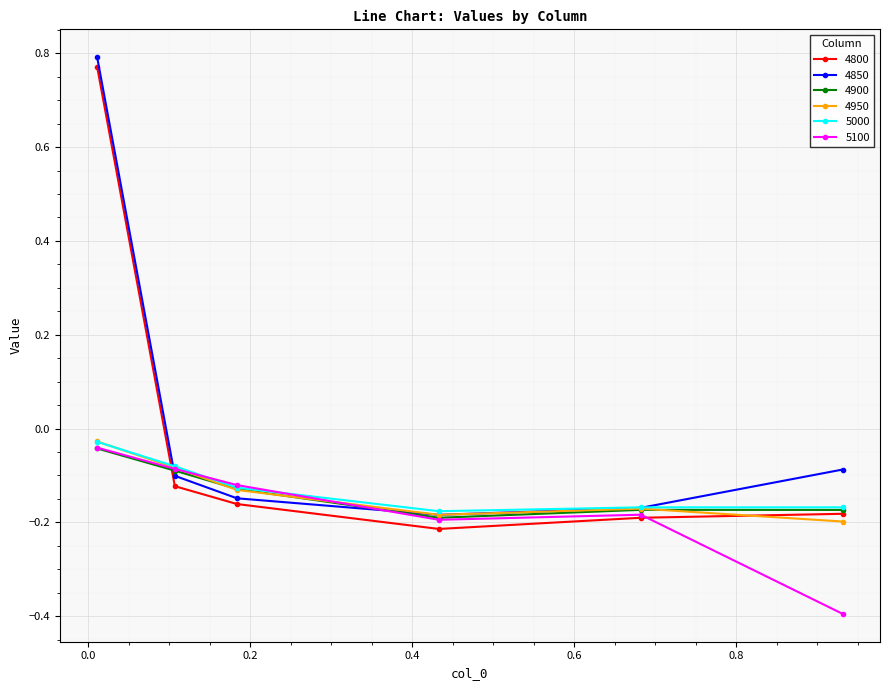

True or false: 4800 and 4950 intersect in this chart.

True